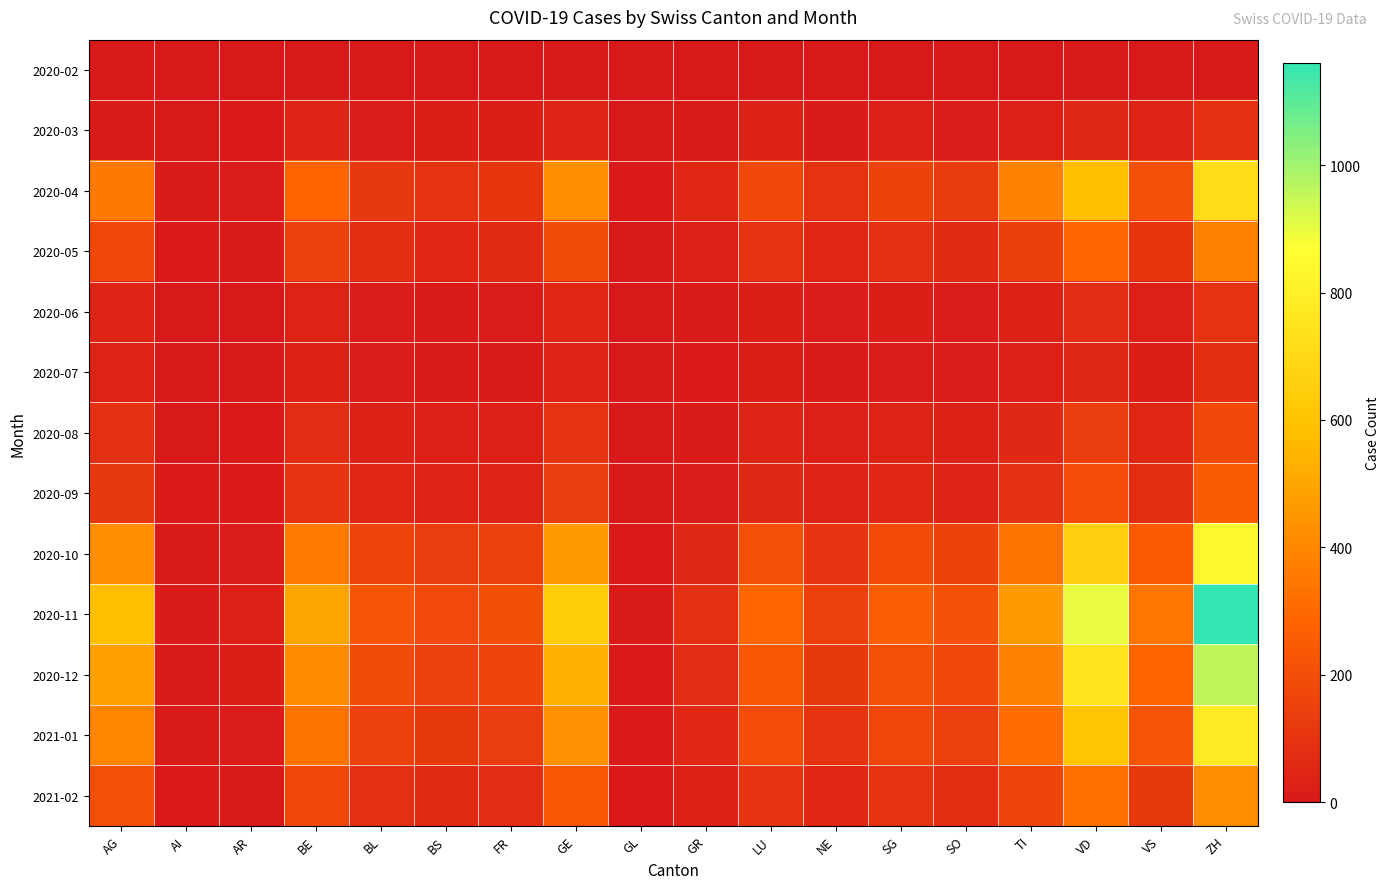

Reading left to right, list all the values displayed in this chart.

2020-02: AG=0	AI=0	AR=0	BE=0	BL=0	BS=0	FR=0	GE=0	GL=0	GR=0	LU=0	NE=0	SG=0	SO=0	TI=0	VD=0	VS=0	ZH=0
2020-03: AG=12	AI=2	AR=3	BE=45	BL=18	BS=22	FR=20	GE=35	GL=1	GR=8	LU=30	NE=12	SG=25	SO=18	TI=28	VD=60	VS=40	ZH=90
2020-04: AG=350	AI=8	AR=15	BE=280	BL=120	BS=95	FR=110	GE=420	GL=4	GR=55	LU=180	NE=95	SG=160	SO=130	TI=380	VD=580	VS=210	ZH=720
2020-05: AG=180	AI=3	AR=8	BE=150	BL=75	BS=55	FR=65	GE=190	GL=2	GR=28	LU=95	NE=50	SG=85	SO=70	TI=140	VD=290	VS=110	ZH=380
2020-06: AG=45	AI=1	AR=2	BE=38	BL=18	BS=12	FR=16	GE=52	GL=0	GR=7	LU=24	NE=14	SG=22	SO=18	TI=32	VD=72	VS=28	ZH=95
2020-07: AG=38	AI=1	AR=2	BE=32	BL=15	BS=10	FR=13	GE=44	GL=0	GR=5	LU=20	NE=12	SG=18	SO=15	TI=26	VD=60	VS=22	ZH=80
2020-08: AG=85	AI=2	AR=4	BE=72	BL=32	BS=25	FR=28	GE=95	GL=1	GR=12	LU=44	NE=25	SG=40	SO=32	TI=60	VD=135	VS=52	ZH=180
2020-09: AG=120	AI=3	AR=6	BE=105	BL=48	BS=35	FR=40	GE=135	GL=1	GR=18	LU=62	NE=36	SG=58	SO=46	TI=85	VD=195	VS=75	ZH=255
2020-10: AG=420	AI=9	AR=18	BE=360	BL=165	BS=132	FR=148	GE=465	GL=5	GR=62	LU=210	NE=108	SG=188	SO=155	TI=335	VD=650	VS=248	ZH=840
2020-11: AG=580	AI=13	AR=25	BE=498	BL=228	BS=182	FR=204	GE=642	GL=7	GR=86	LU=290	NE=149	SG=260	SO=214	TI=463	VD=898	VS=342	ZH=1160
2020-12: AG=480	AI=11	AR=20	BE=413	BL=189	BS=151	FR=169	GE=532	GL=6	GR=71	LU=240	NE=124	SG=215	SO=177	TI=384	VD=744	VS=284	ZH=960
2021-01: AG=390	AI=9	AR=16	BE=335	BL=153	BS=122	FR=137	GE=432	GL=5	GR=58	LU=195	NE=100	SG=175	SO=144	TI=311	VD=604	VS=230	ZH=780
2021-02: AG=210	AI=5	AR=9	BE=180	BL=83	BS=66	FR=74	GE=232	GL=3	GR=31	LU=105	NE=54	SG=94	SO=77	TI=168	VD=325	VS=124	ZH=420